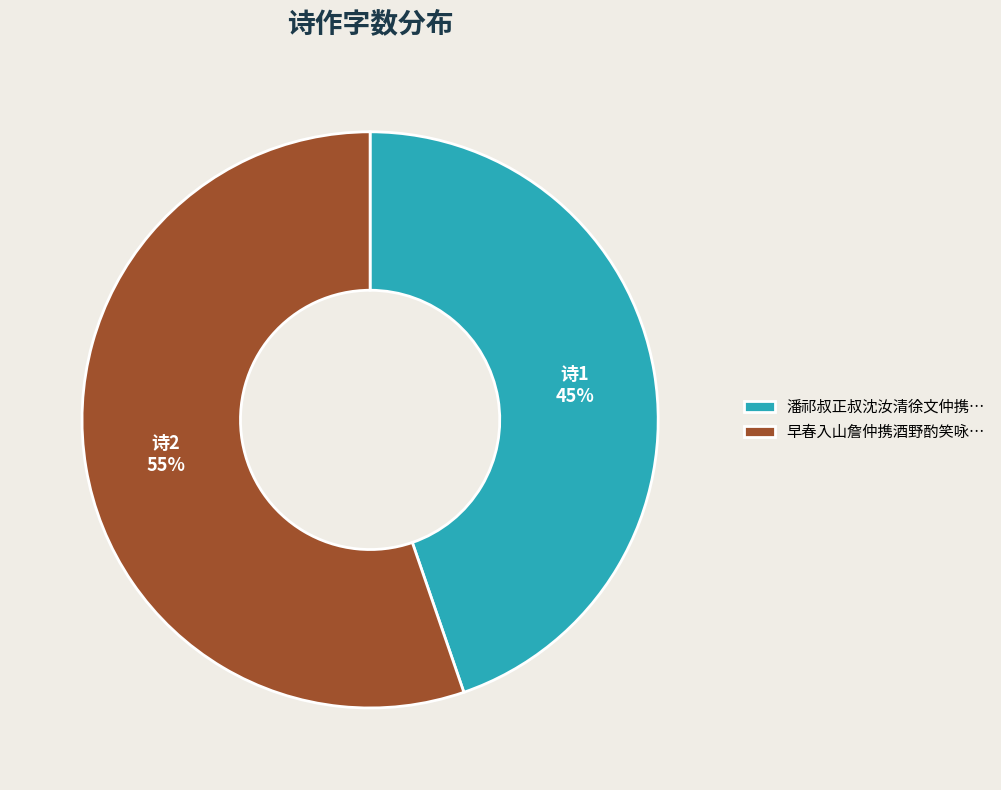

The 早春入山詹仲携酒野酌笑咏… slice represents 55% of the pie. True or false?

True